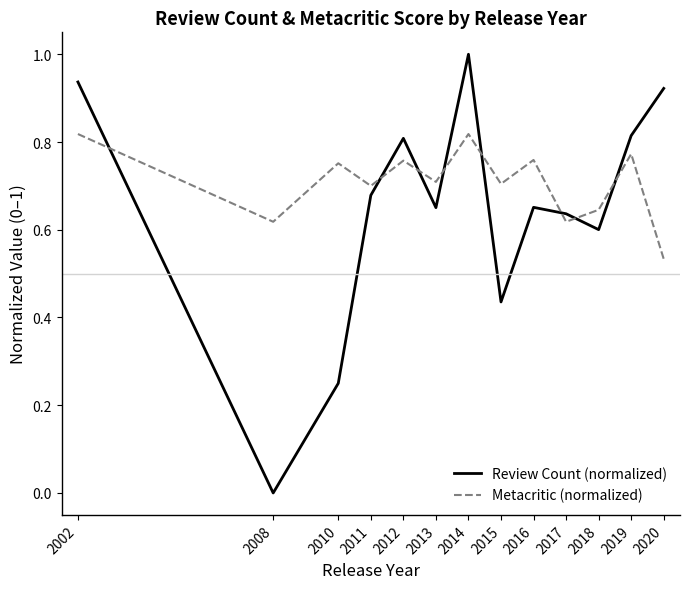

List the series in order of their overall mean, highest first.

Metacritic (normalized), Review Count (normalized)